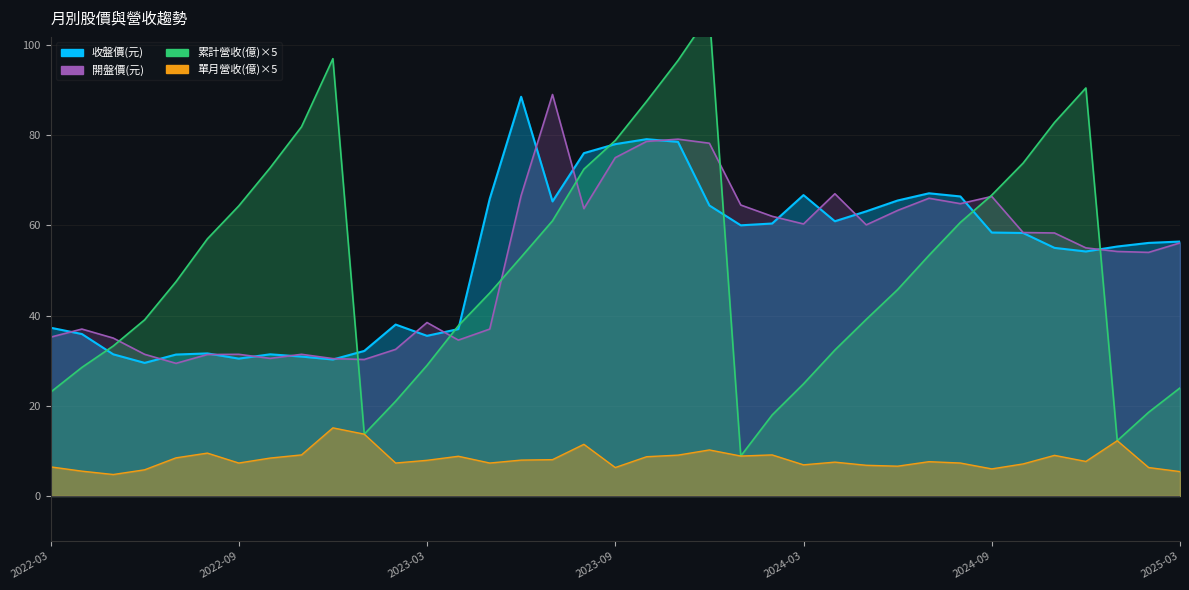

What is the label of the 29th point from the right?

2022-11